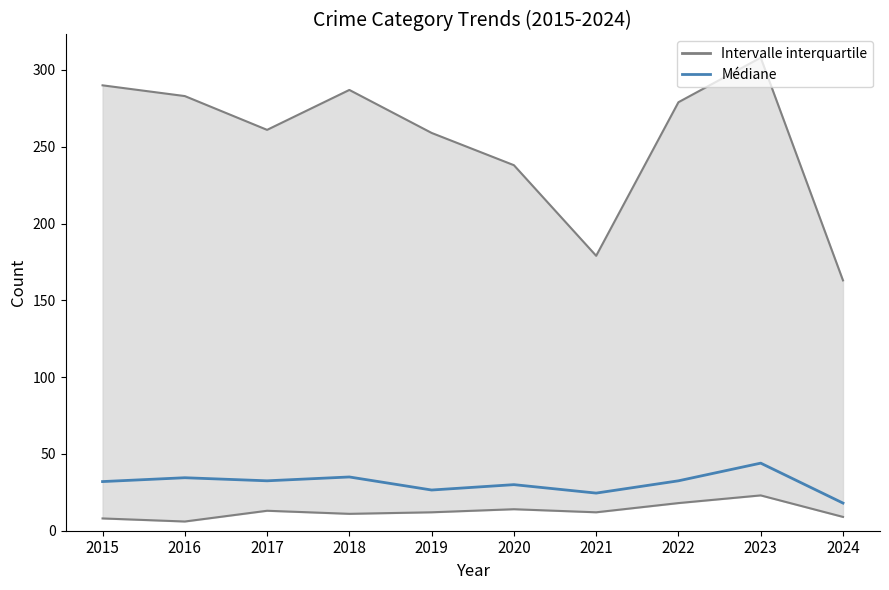

True or false: the data has more than 1 interior local peaks.

True